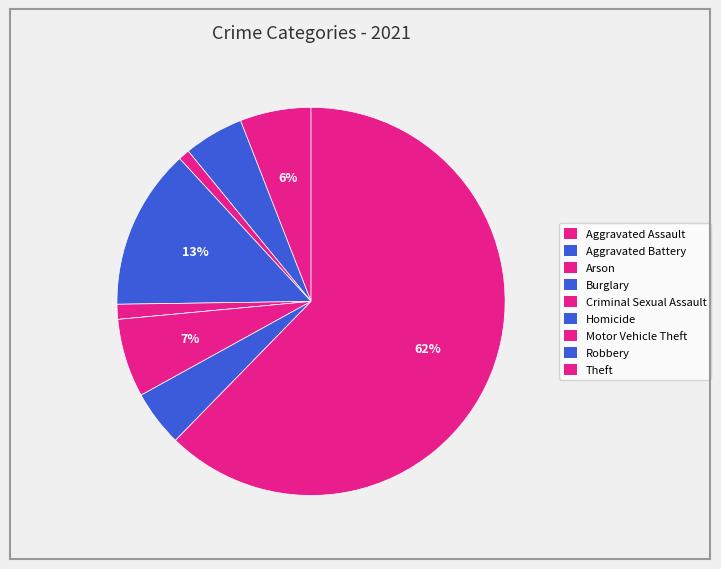

To the nearest percent, what is the difference between the Criminal Sexual Assault and Aggravated Battery slice percentages?

4%